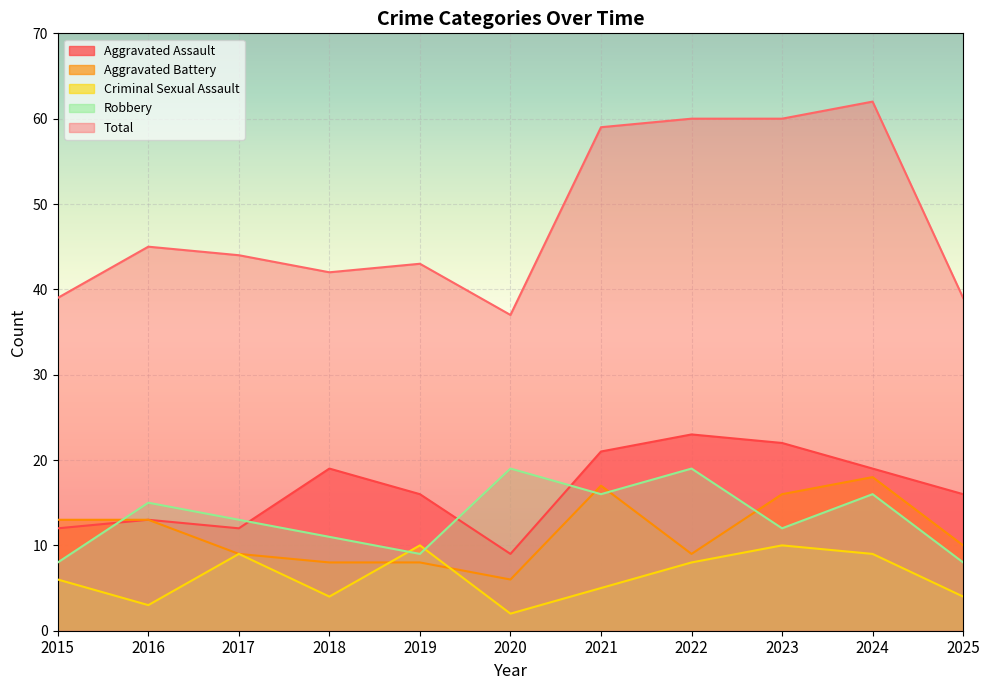

What is the lowest value of the Criminal Sexual Assault series?

2